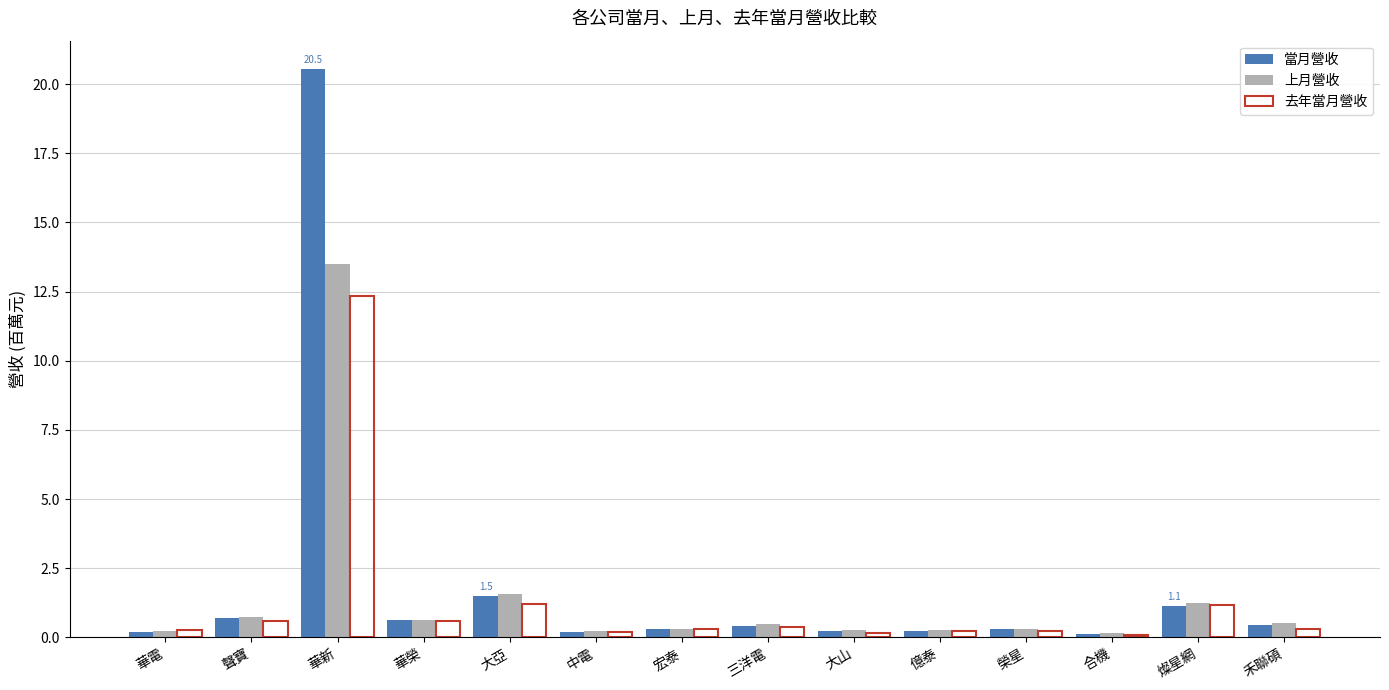

Are the bars grouped side by side (vs. stacked)?

Yes